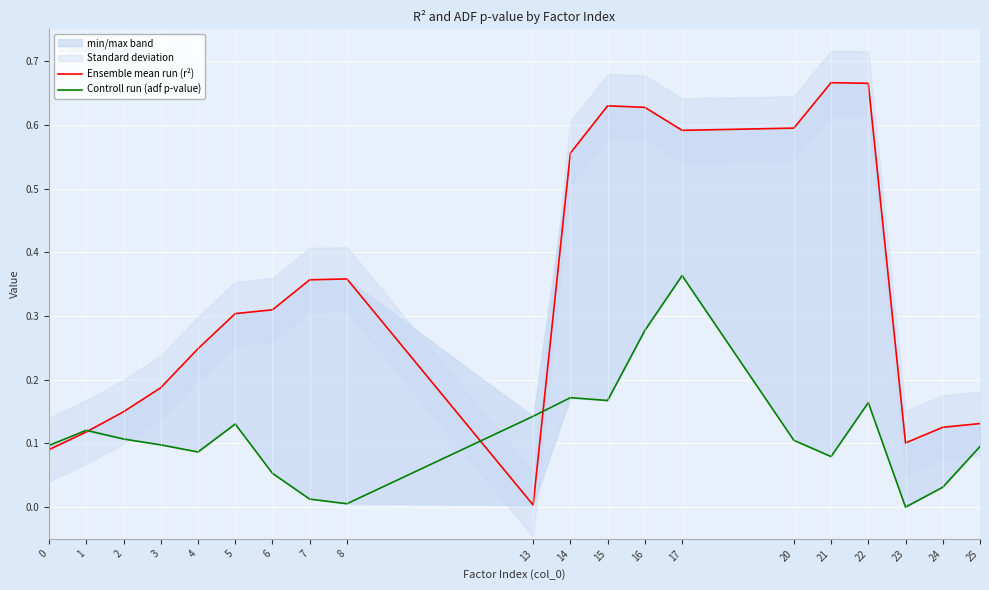

What is the value of the Ensemble mean run (r²) point at the 1st from the left?

0.1